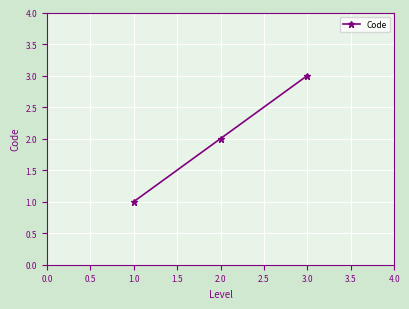

What is the difference between the maximum and minimum values?

2